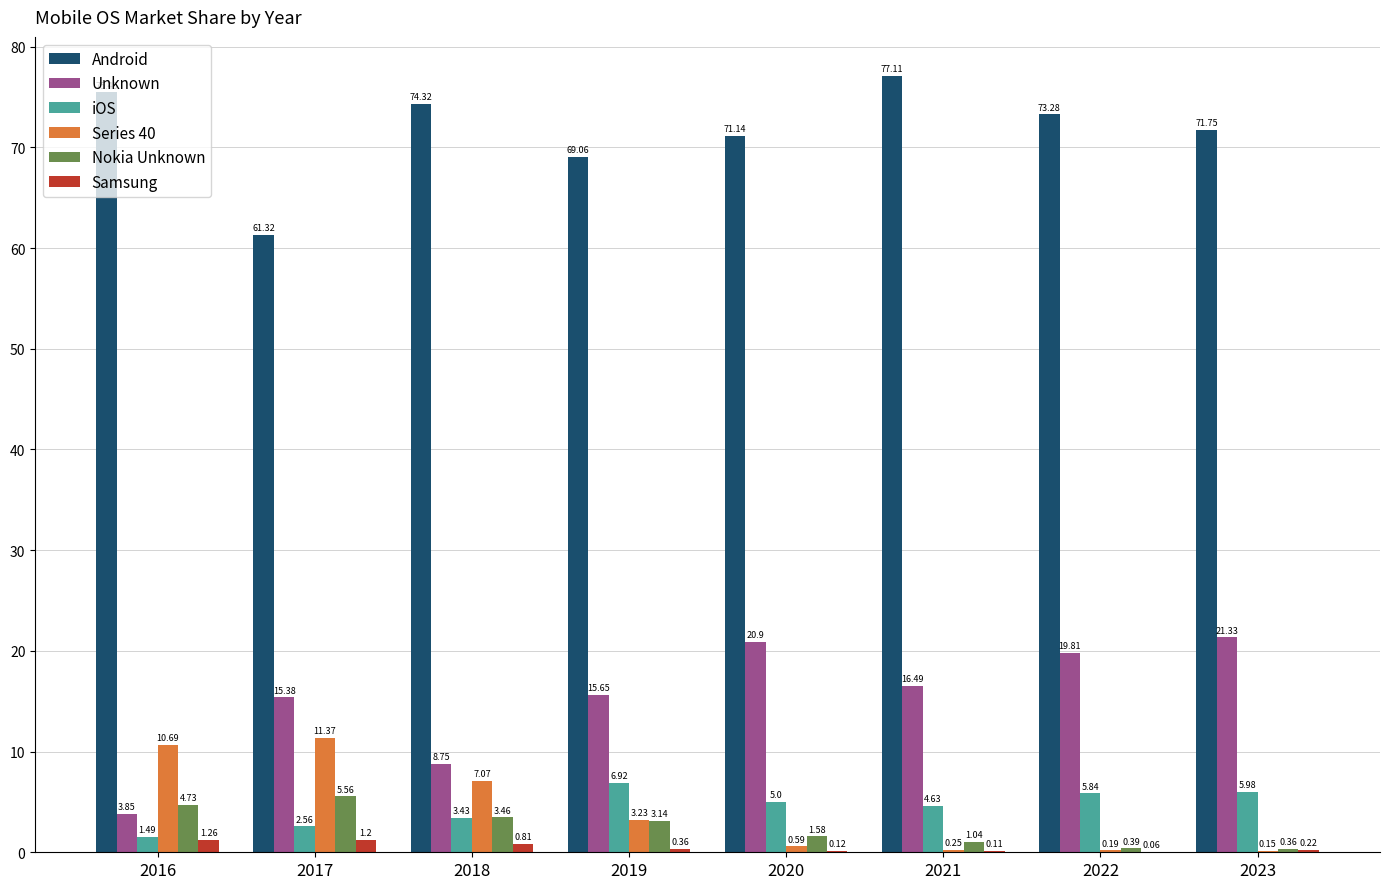

Which series has the largest total across all categories?

Android